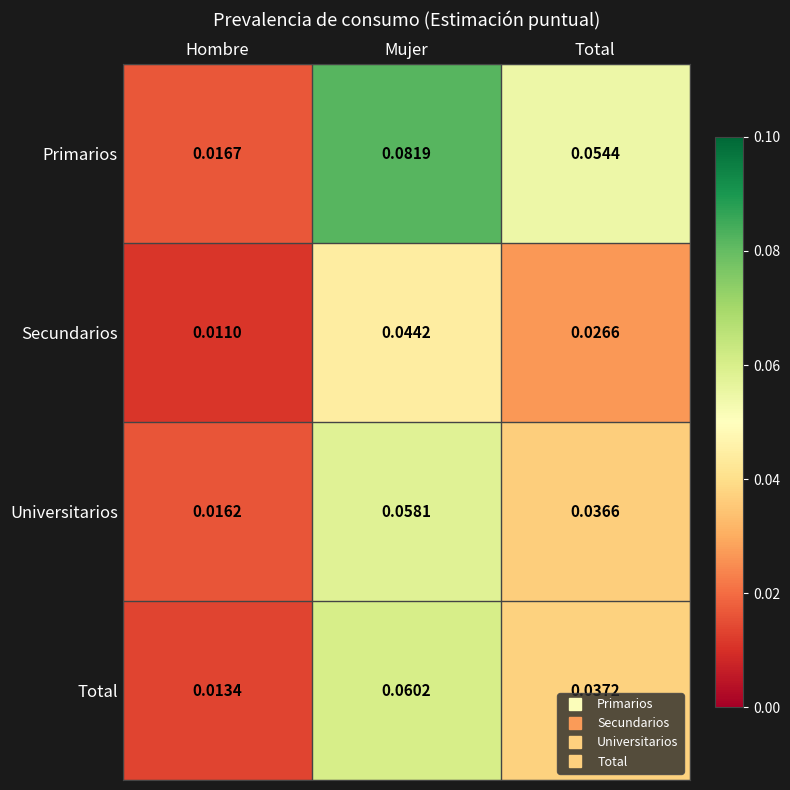

Where is Primarios nearest to the value 0?

Hombre